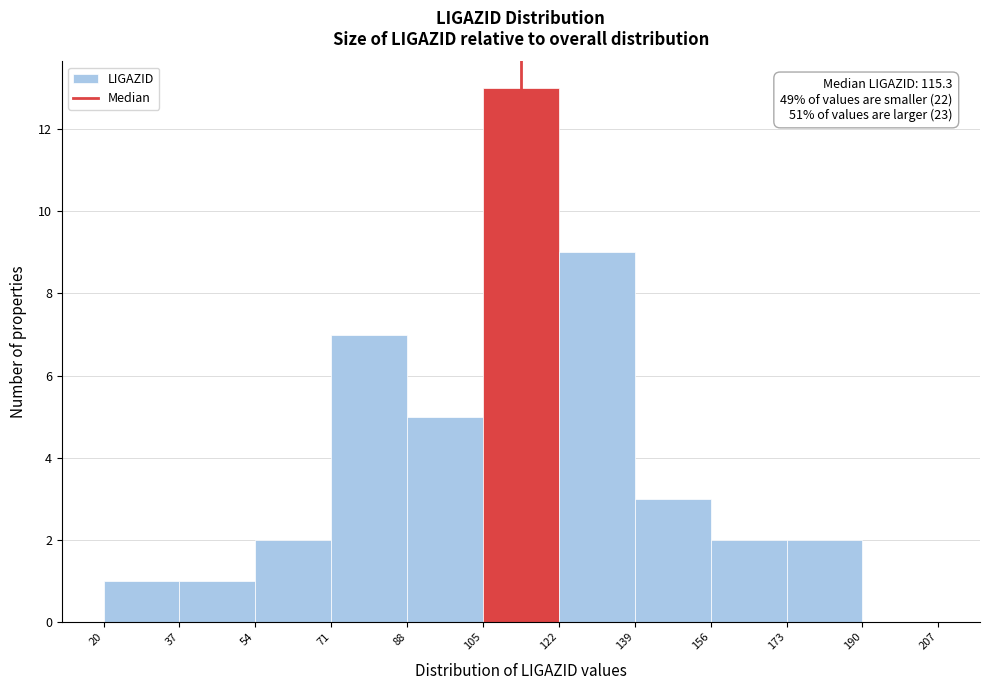

Which range on the x-axis has the tallest bar?

105 to 122